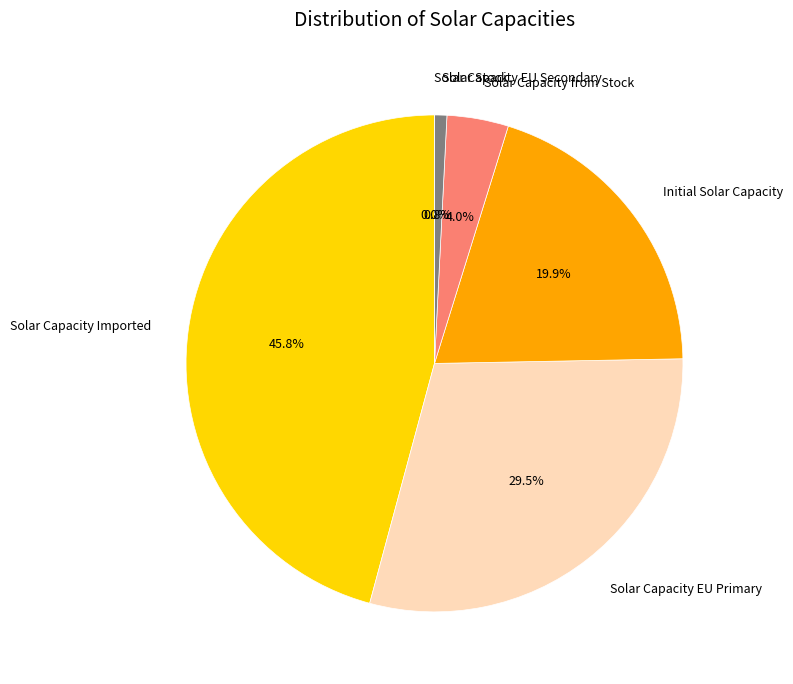

Is it true that PA is 8% of the pie?

False